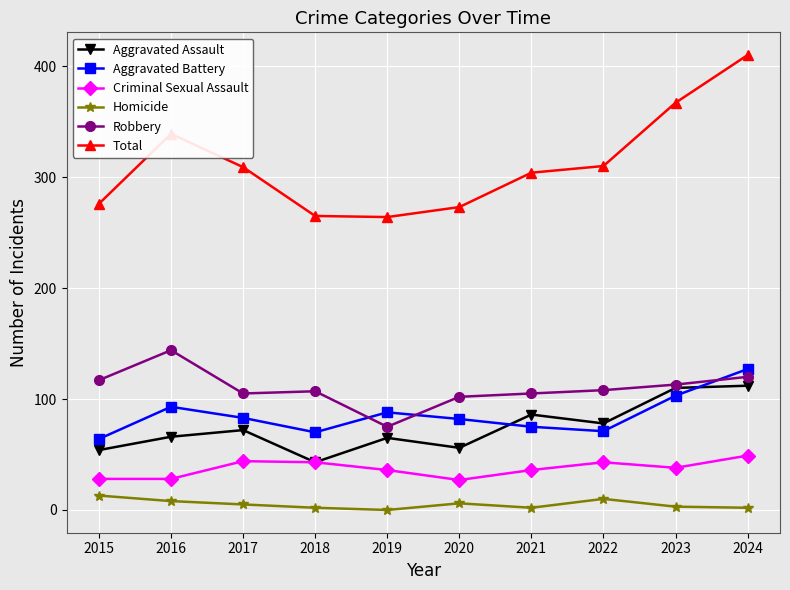

At which category is the sum across all series the highest?

2024